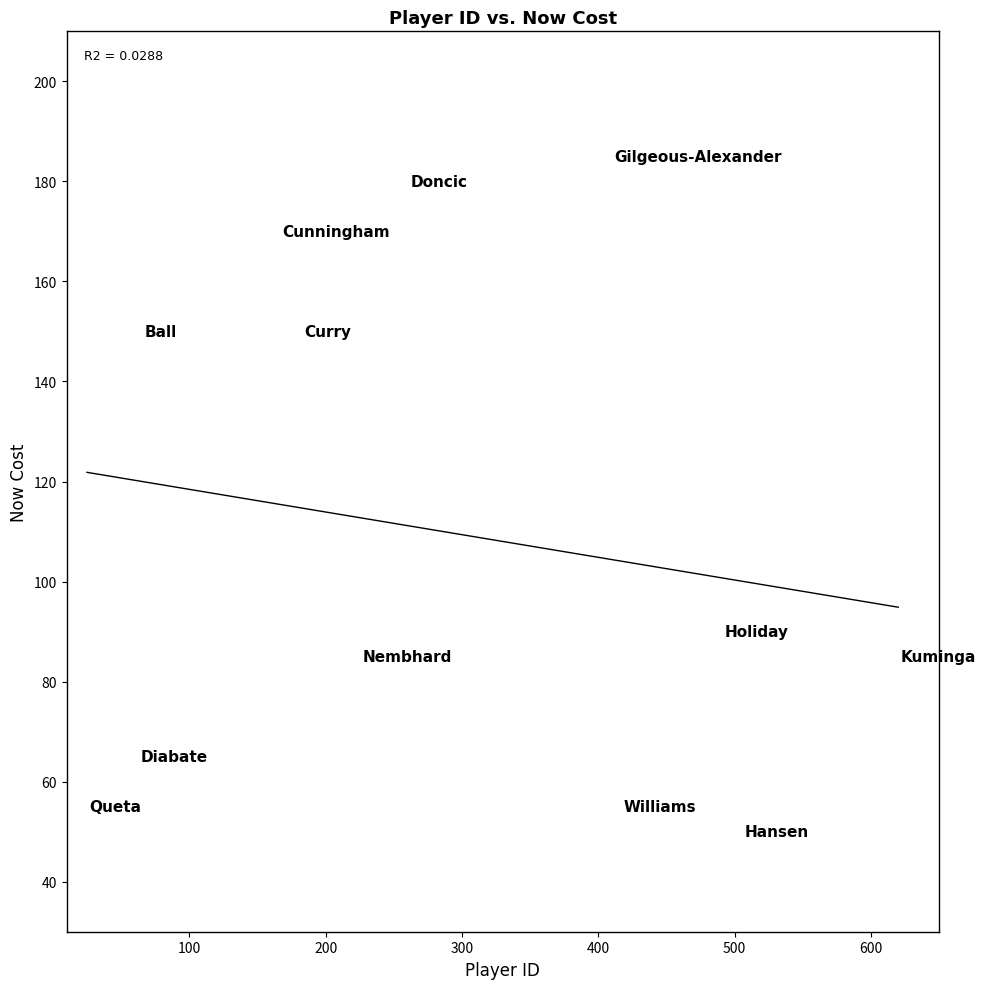

What Y value in the scatter plot is closest to 117?

90